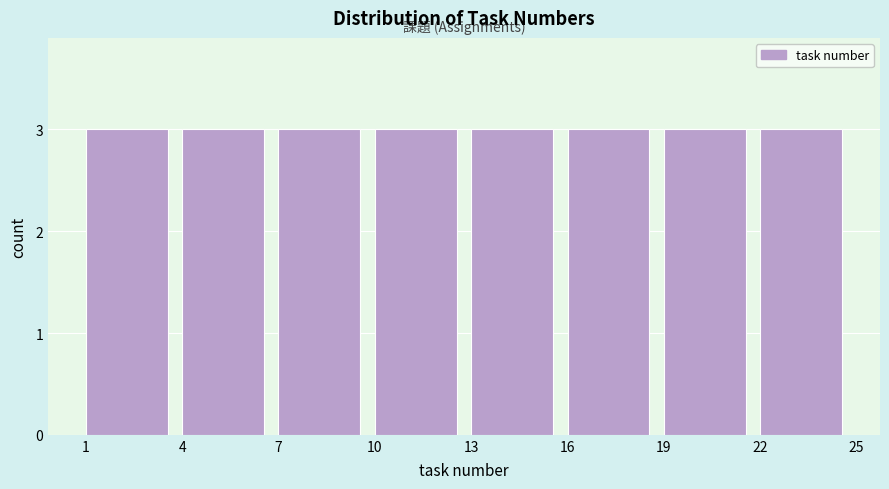

Reading left to right, list every bar in this chart as the range it spans on the x-axis followed by its height. The values are not printed on the chart, so give them approximately, as read against the axis.

1 to 4: 3
4 to 7: 3
7 to 10: 3
10 to 13: 3
13 to 16: 3
16 to 19: 3
19 to 22: 3
22 to 25: 3